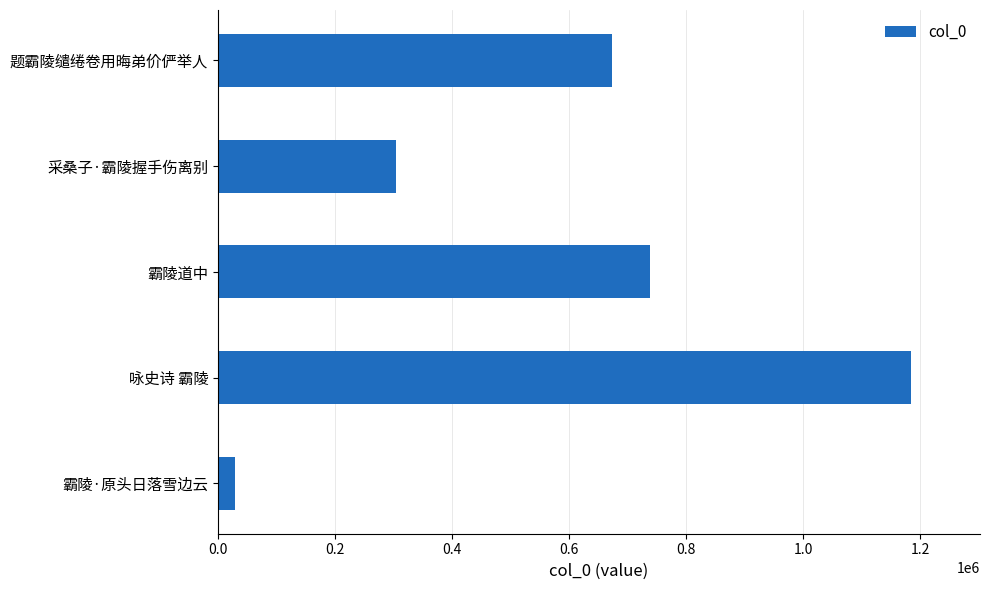

What is the smallest value displayed?

29474